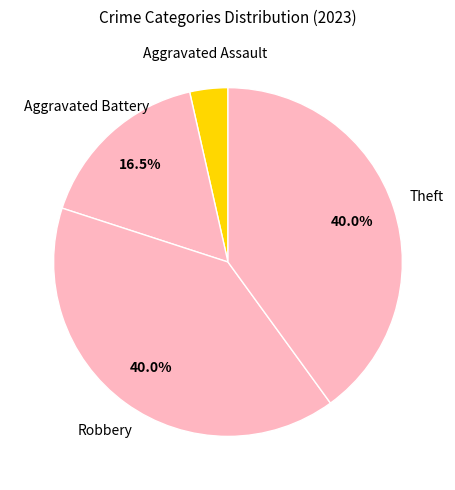

To the nearest percent, what portion does Robbery represent?

40%